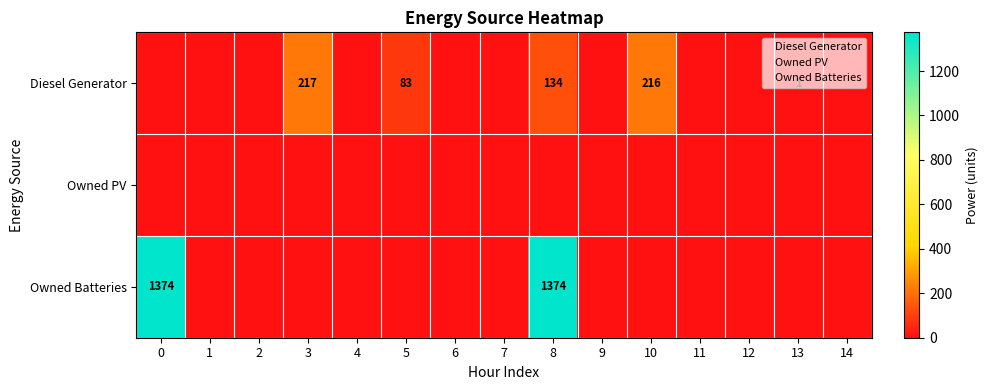

Rank the series by their average value, from lowest to highest.

row_1, row_0, row_2